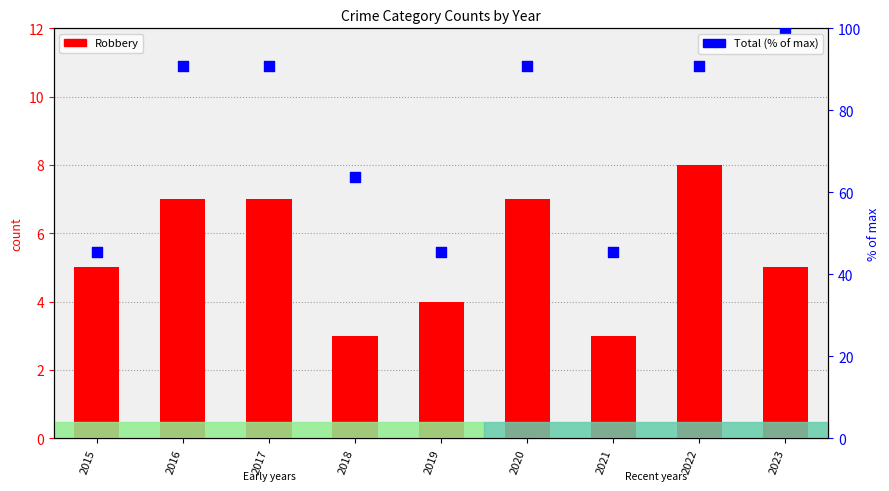

Which series reaches the maximum Y coordinate?

Total (% of max)